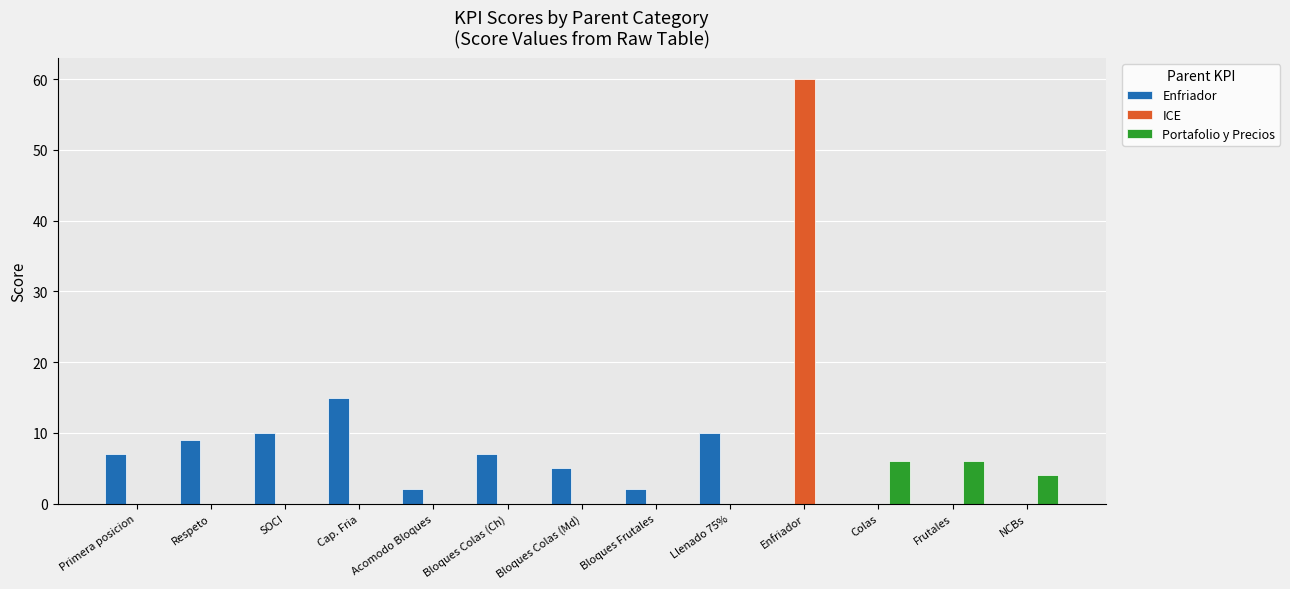

What is the approximate value of Enfriador at Llenado 75%, to the nearest 10?

10